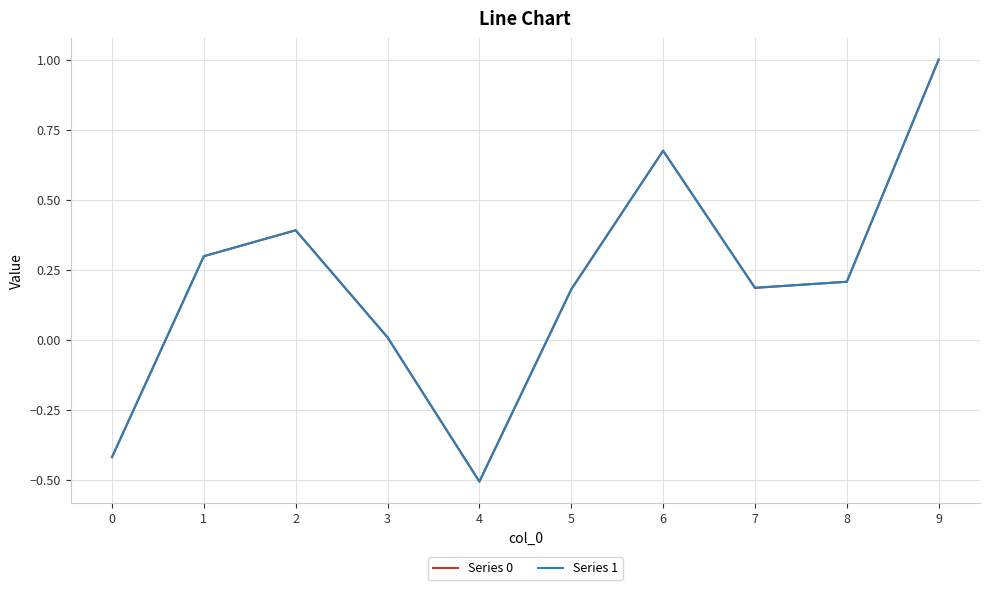

What is the total value across all series at 1?

0.6